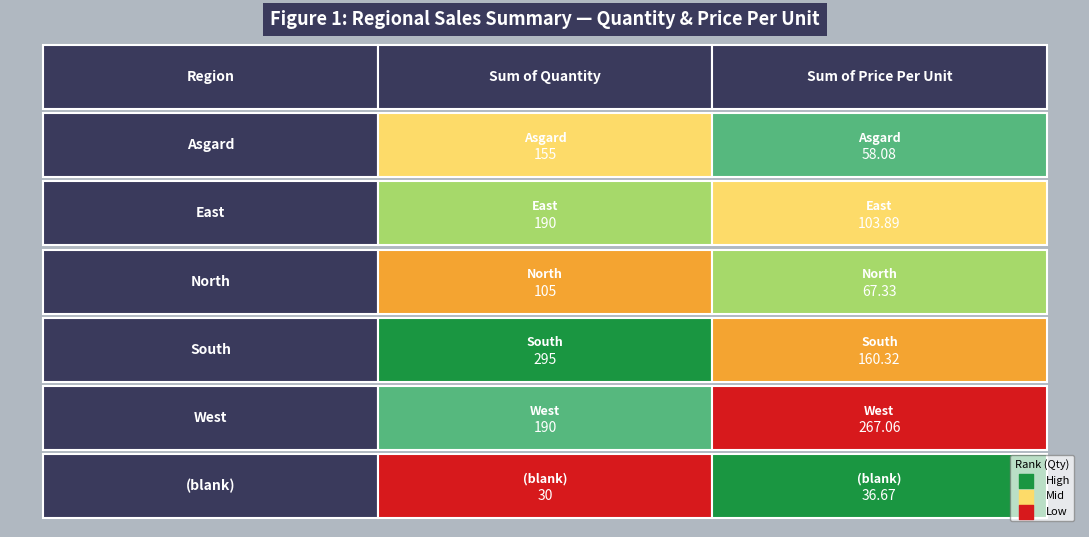

Reading left to right, list all the values displayed in this chart.

Asgard: 155.0	58.1
East: 190.0	103.9
North: 105.0	67.3
South: 295.0	160.3
West: 190.0	267.1
blank: 30.0	36.7